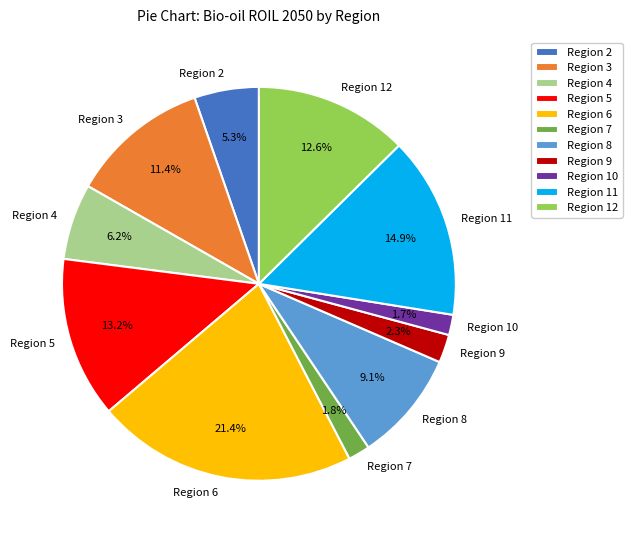

Does Region 5 represent more than half of the total?

No